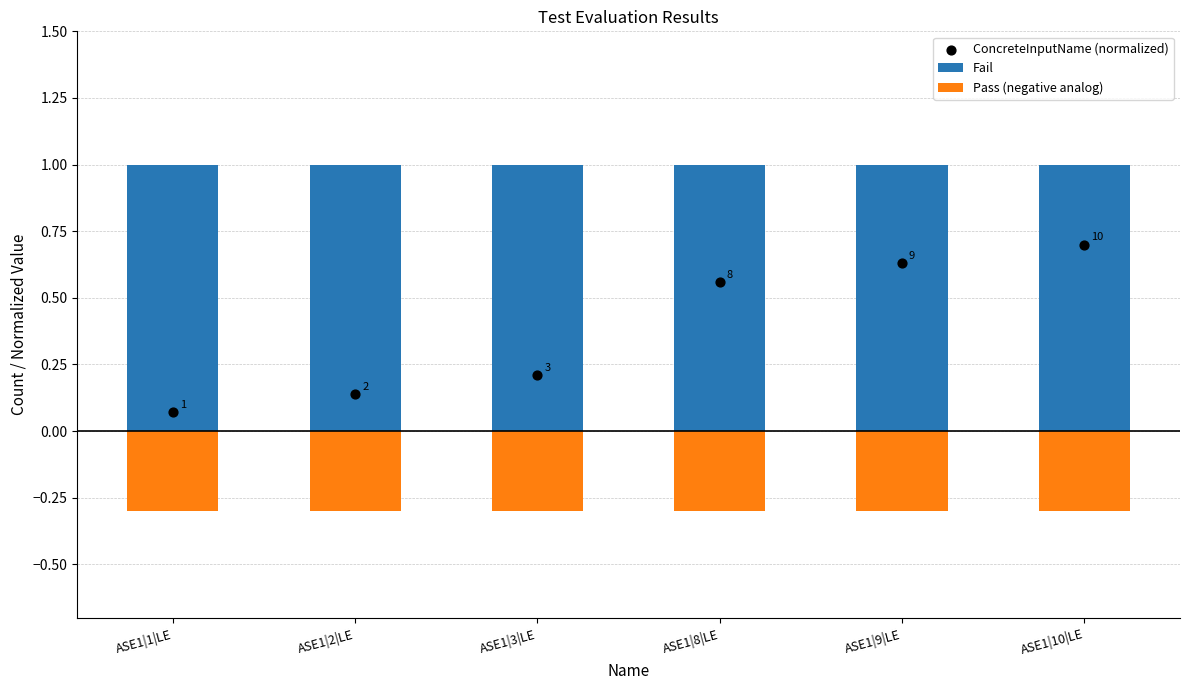

Which series contains the highest Y value?

Fail